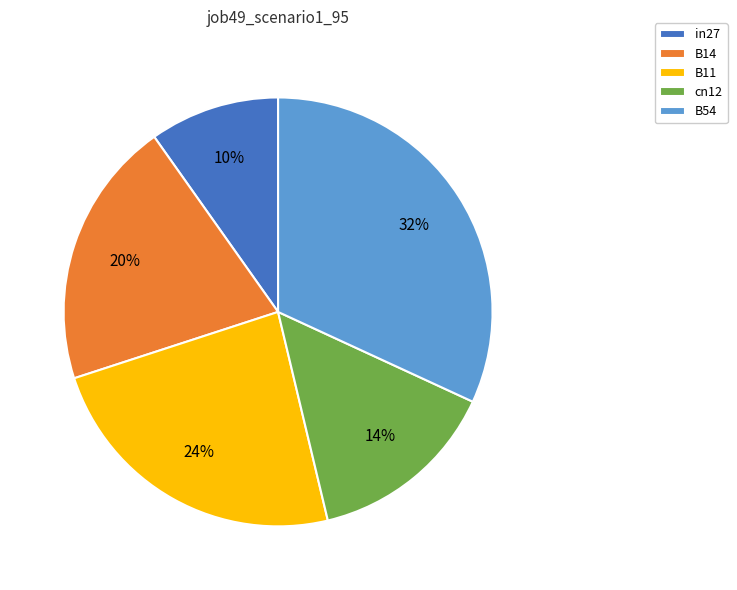

Does any single category account for the majority?

No